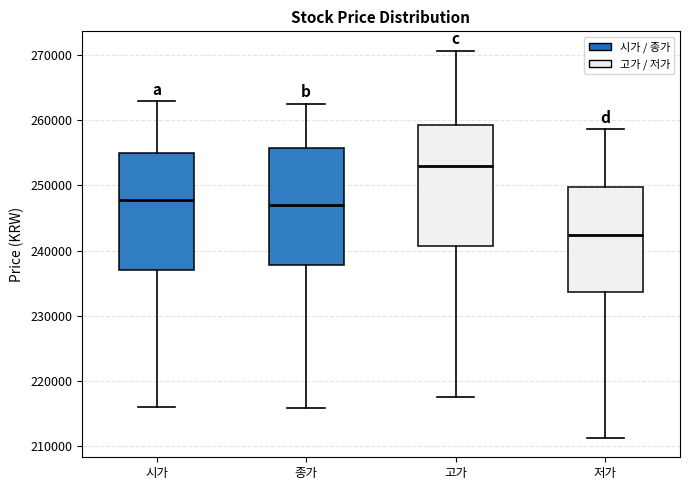

Where does the upper whisker of the box for 고가 end on the y-axis? The values are not printed on the chart, so give them approximately, as read against the axis.

271000